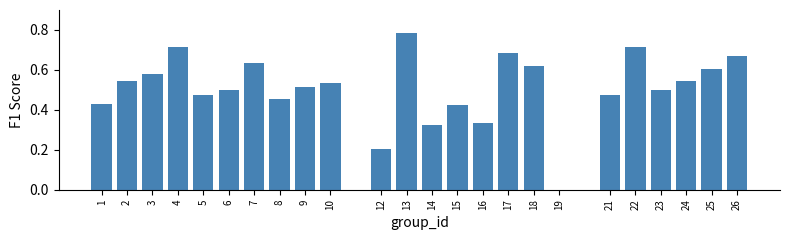

Between 18 and 6, which is larger?

18